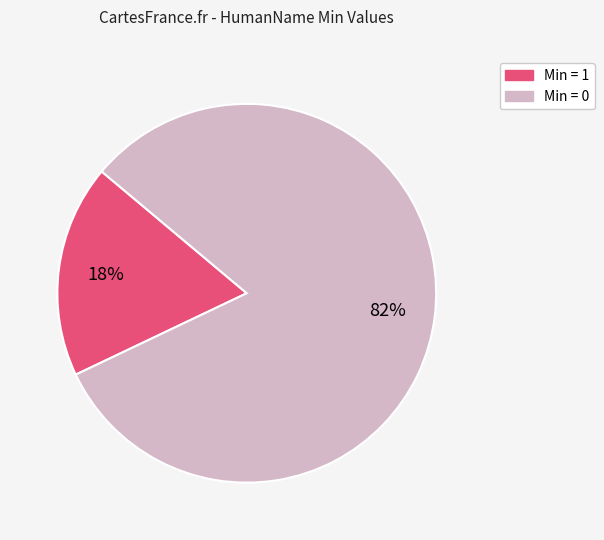

To the nearest percent, what is the average slice percentage?

50%